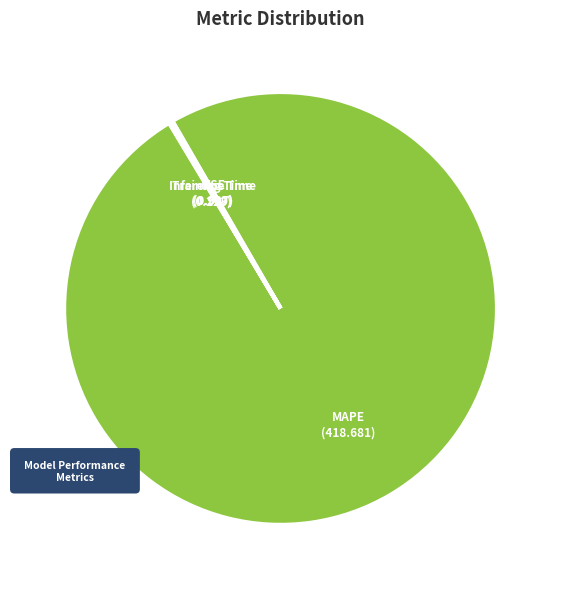

To the nearest percent, what is the combined percentage of Inference Time and MAPE?

100%